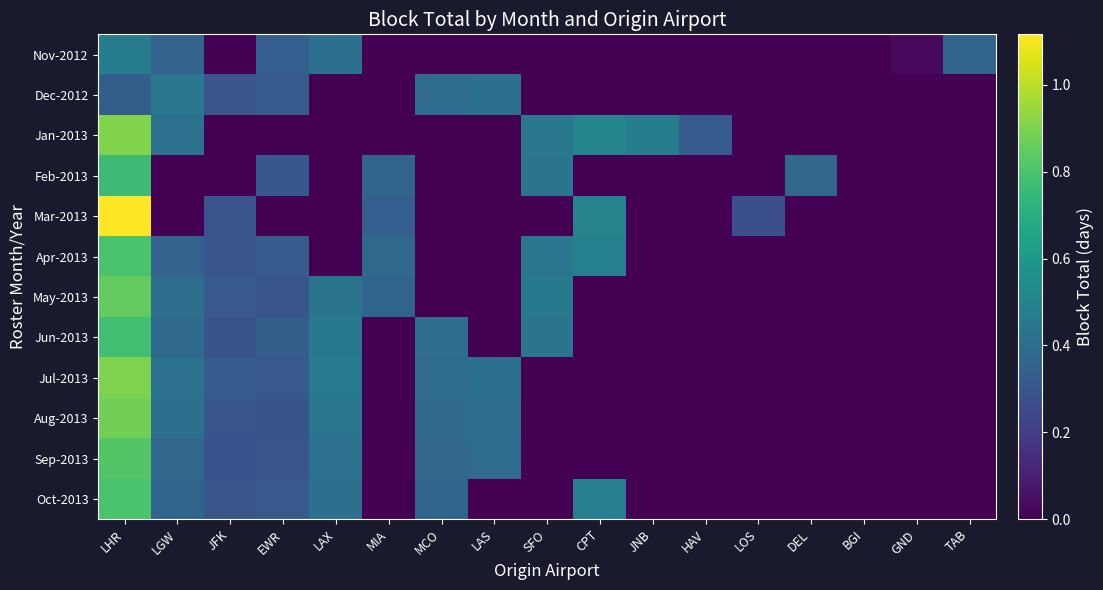

At which category does the chart reach its minimum across all series?

JFK